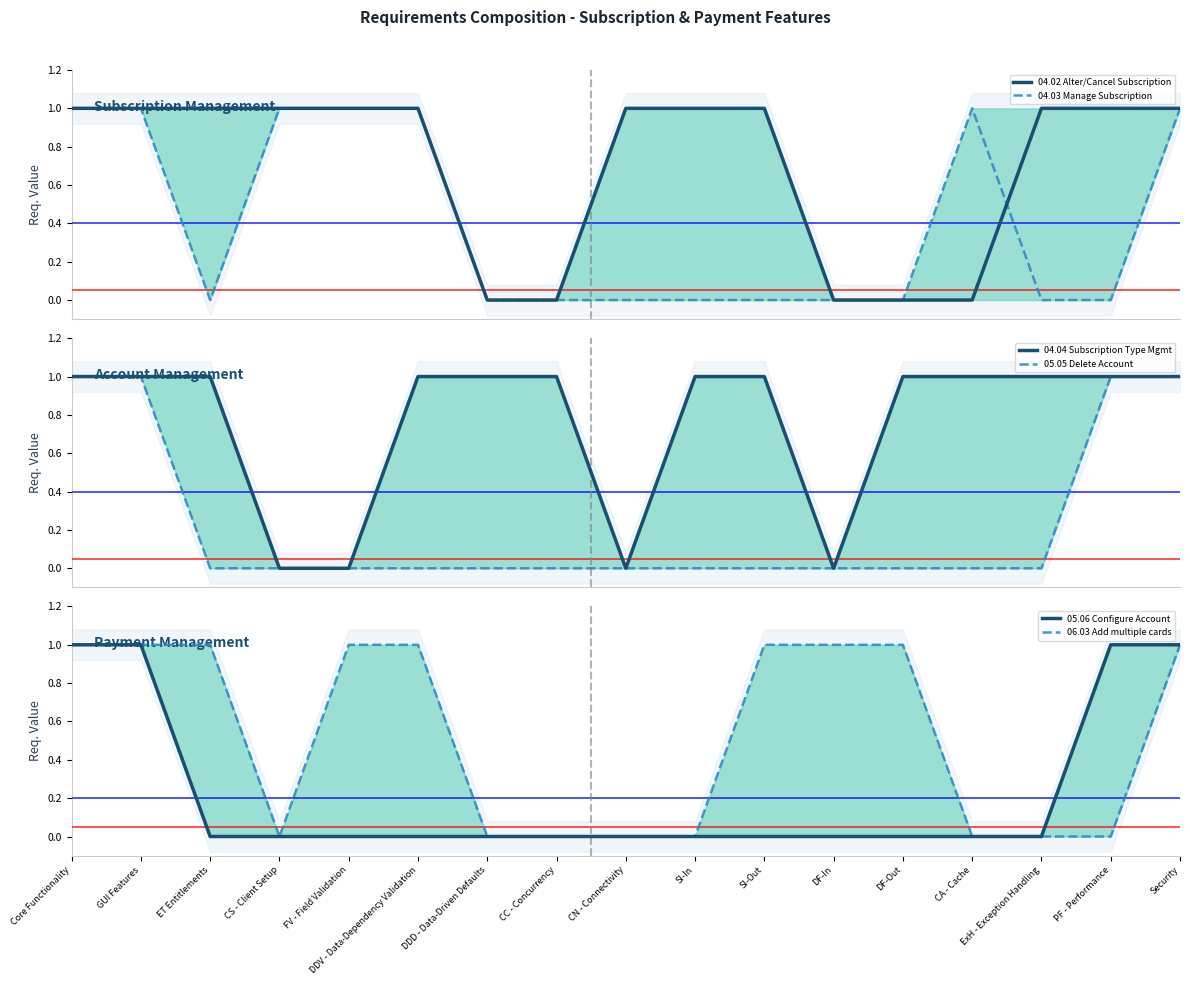

What is the label of the 5th point from the right?

DF-Out